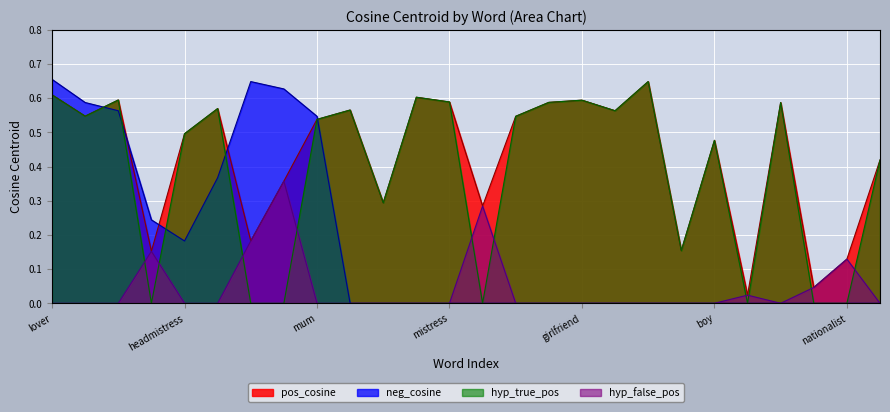

At which category does pos_cosine reach its first local valley?

missus